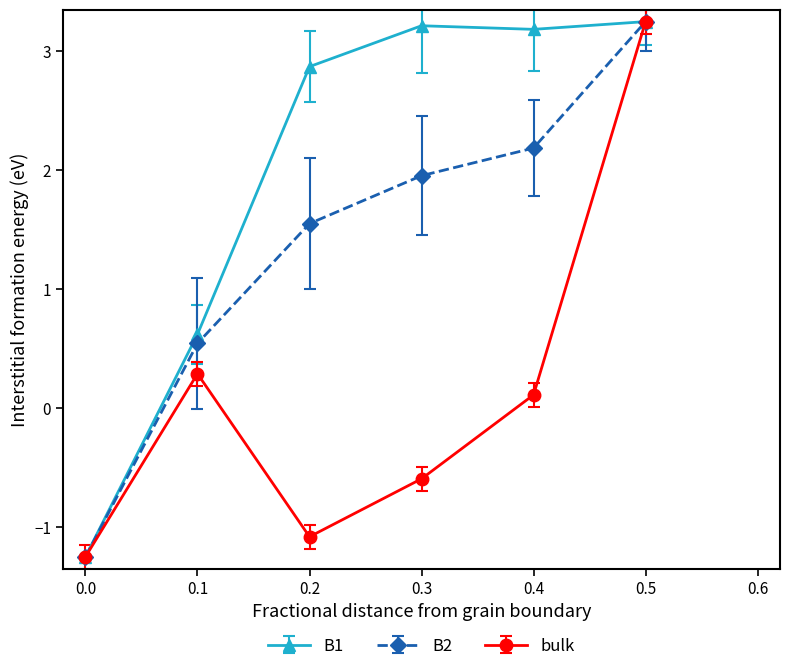

Which series changed the most between 0.2 and 0.4?

bulk